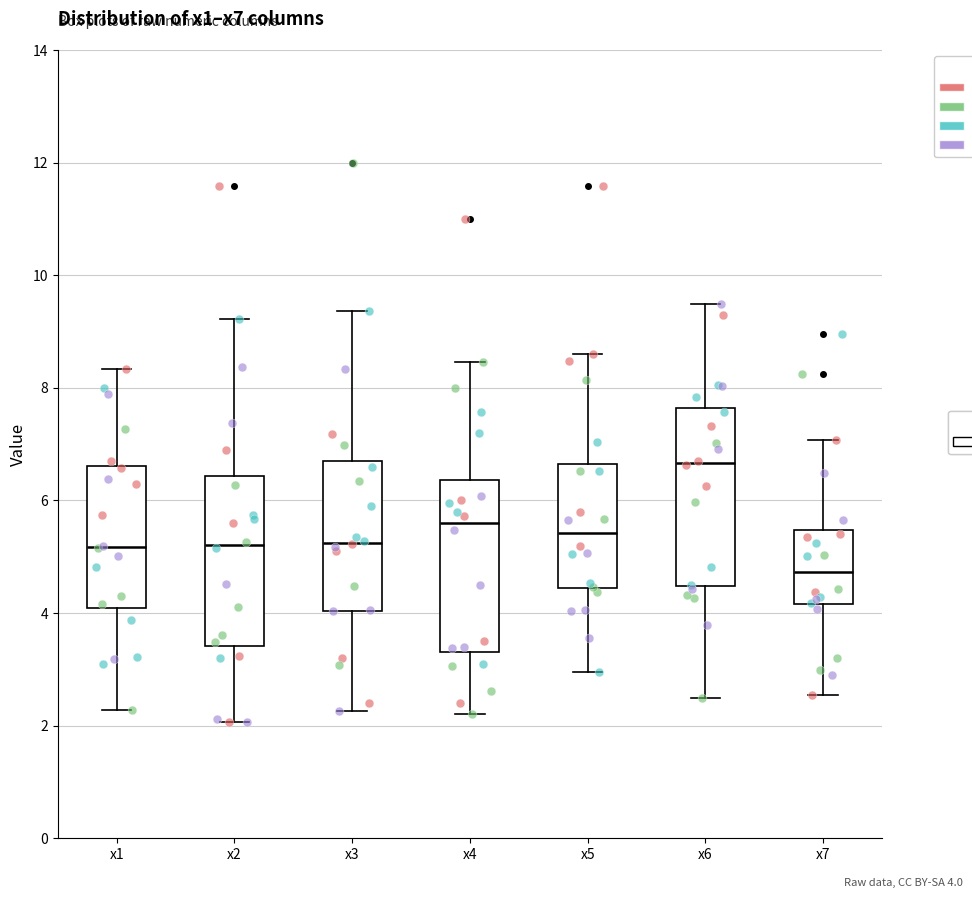

Reading left to right, transcribe this box plot: for each box, give where its median line is, the range the box spans, and where its two whiskers end, as read against the y-axis. The values are not printed on the chart, so give them approximately, as read against the axis.

x1: median 5.2, box 4.0 to 6.6, whiskers 2.2 to 8.4
x2: median 5.2, box 3.4 to 6.4, whiskers 2.0 to 9.2
x3: median 5.2, box 4.0 to 6.6, whiskers 2.2 to 9.4
x4: median 5.6, box 3.4 to 6.4, whiskers 2.2 to 8.4
x5: median 5.4, box 4.4 to 6.6, whiskers 3.0 to 8.6
x6: median 6.6, box 4.4 to 7.6, whiskers 2.4 to 9.4
x7: median 4.8, box 4.2 to 5.4, whiskers 2.6 to 7.0